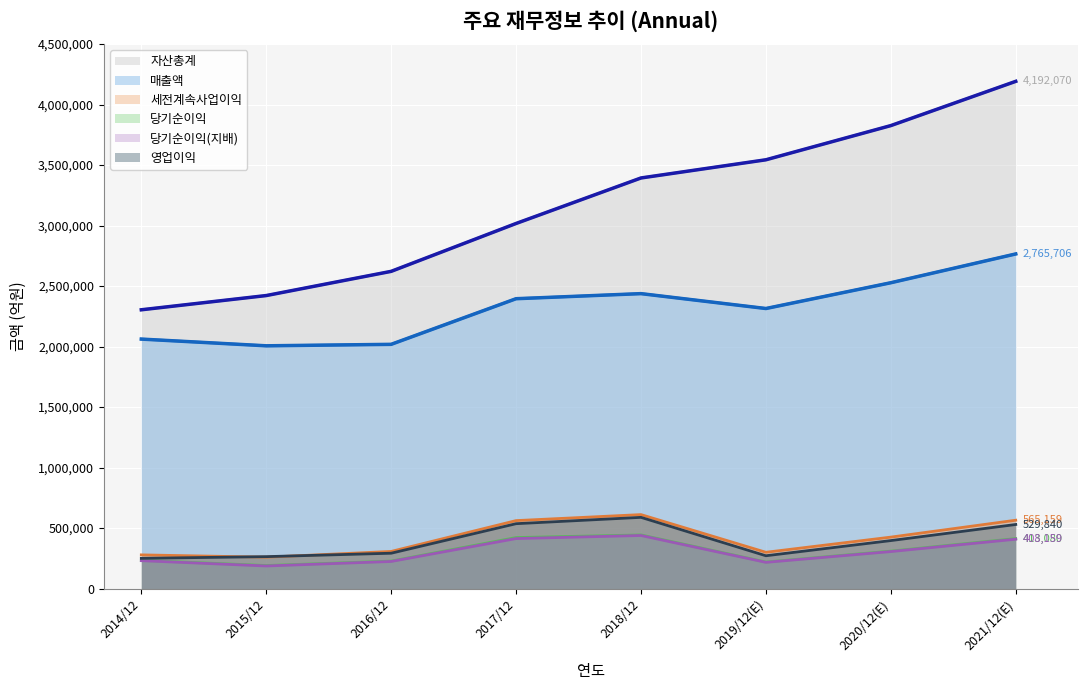

Count the number of categories in the chart.

8